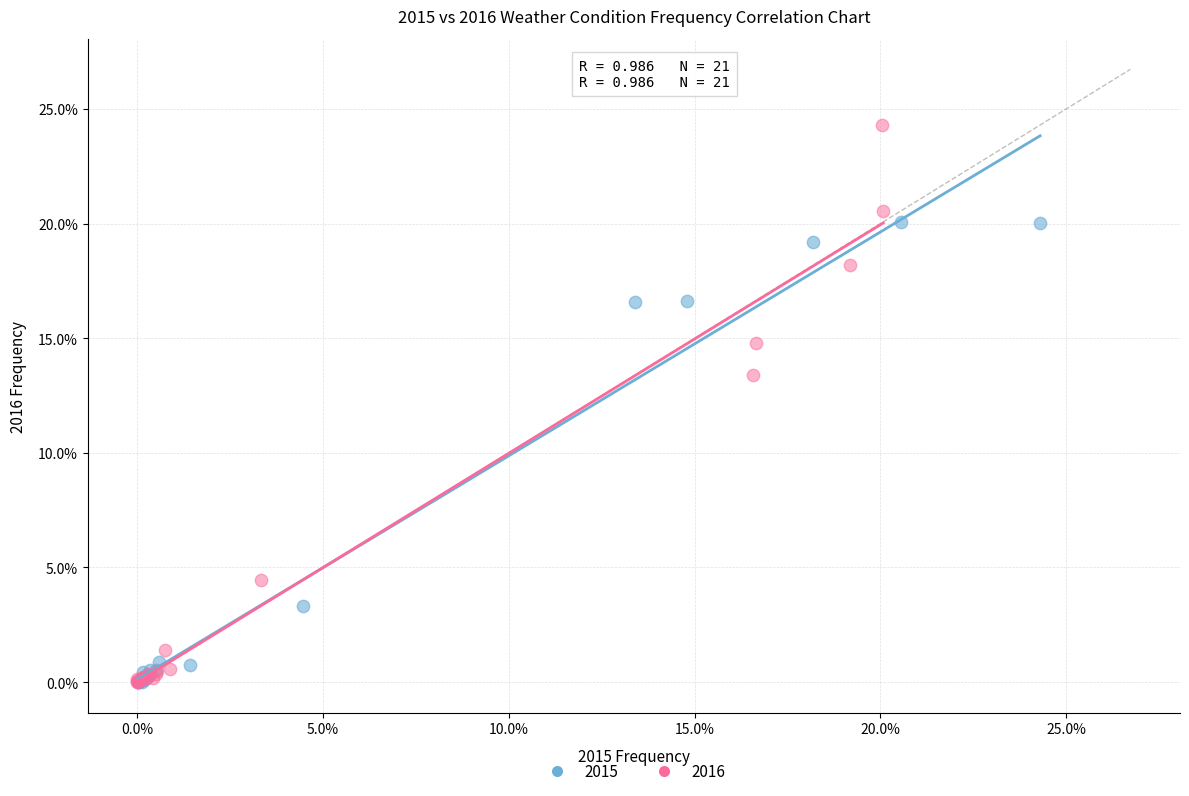

What are all the series names shown in the legend?

2015, 2016